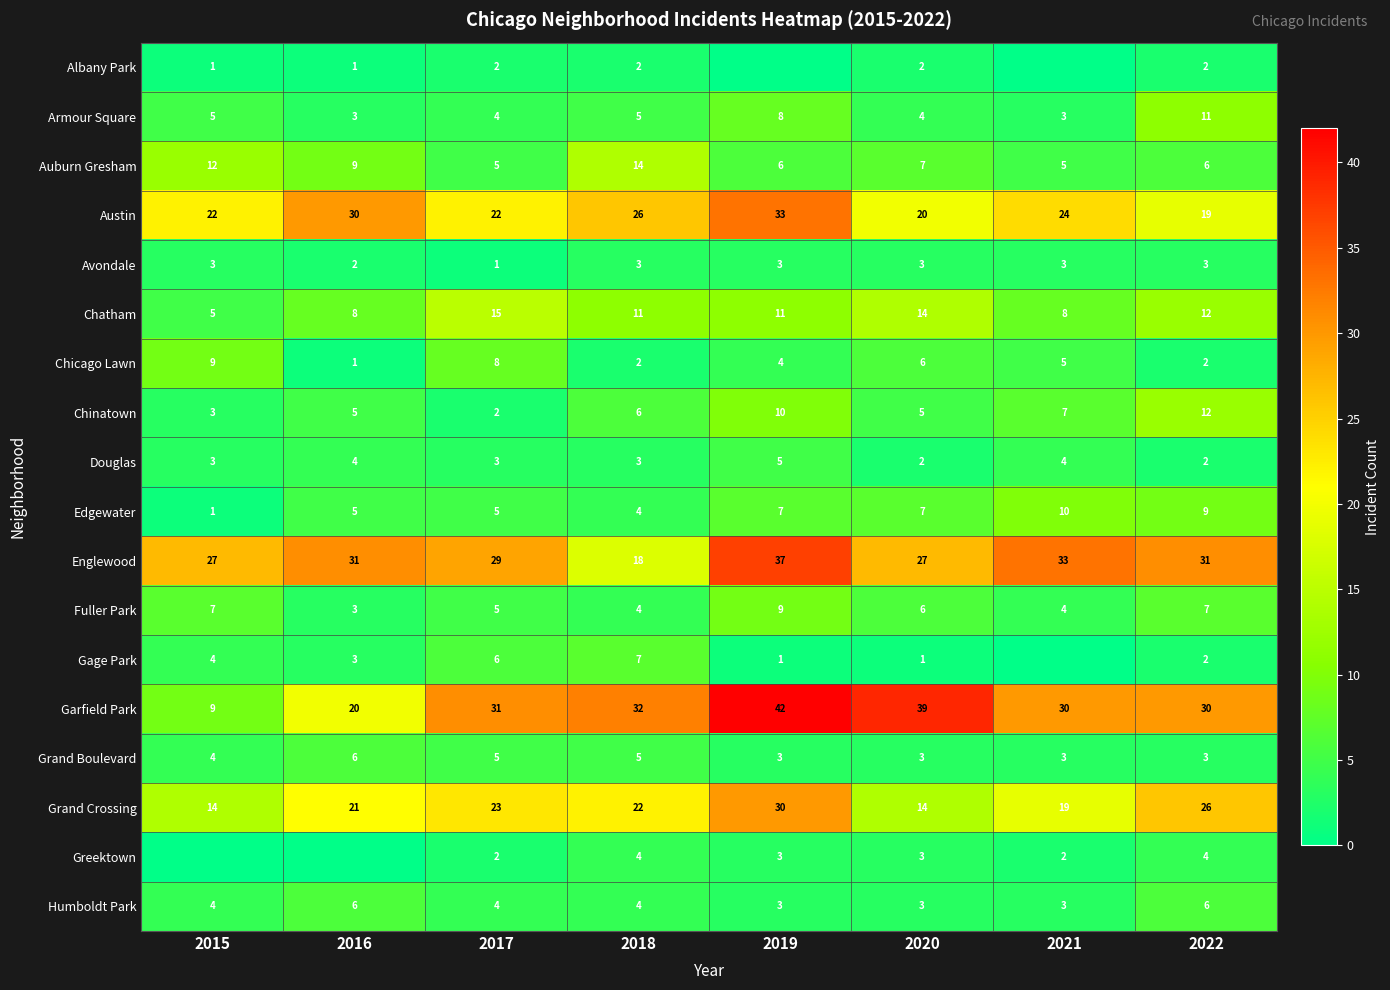

What is the sum of all Fuller Park values?

45